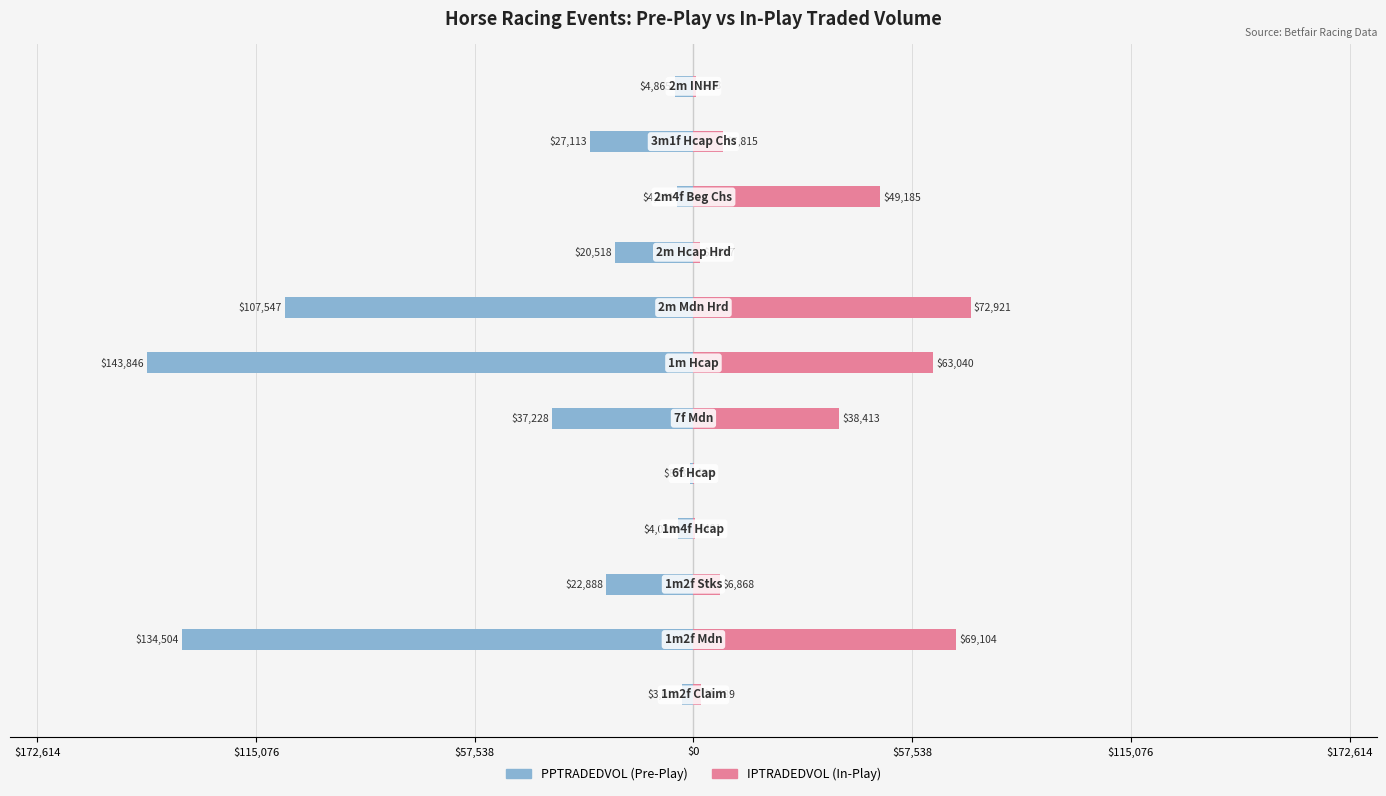

The value of PPTRADEDVOL at 7 is -30873.2. True or false?

False